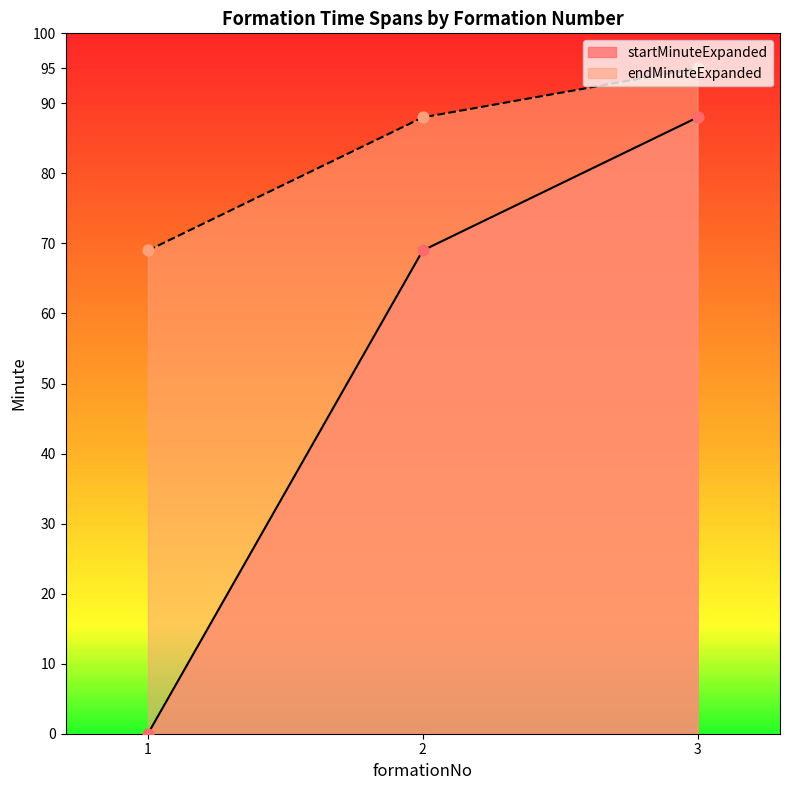

What is the total value across all series at 3?

183